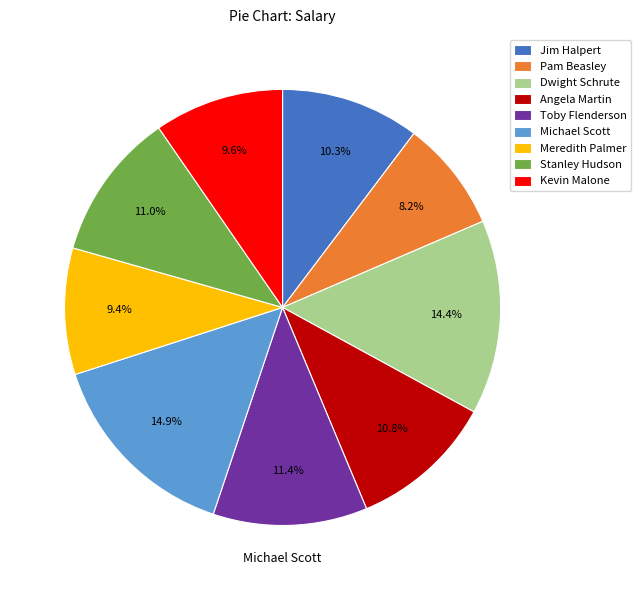

The Stanley Hudson slice represents 11% of the pie. True or false?

True